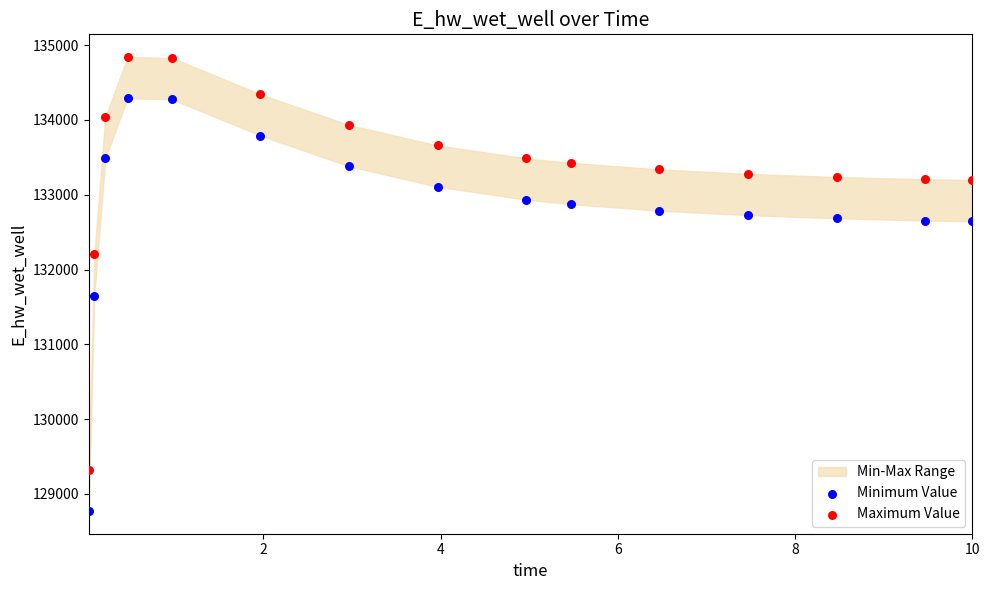

Across all data points, what is the range of X values (max minus min)?

10.0